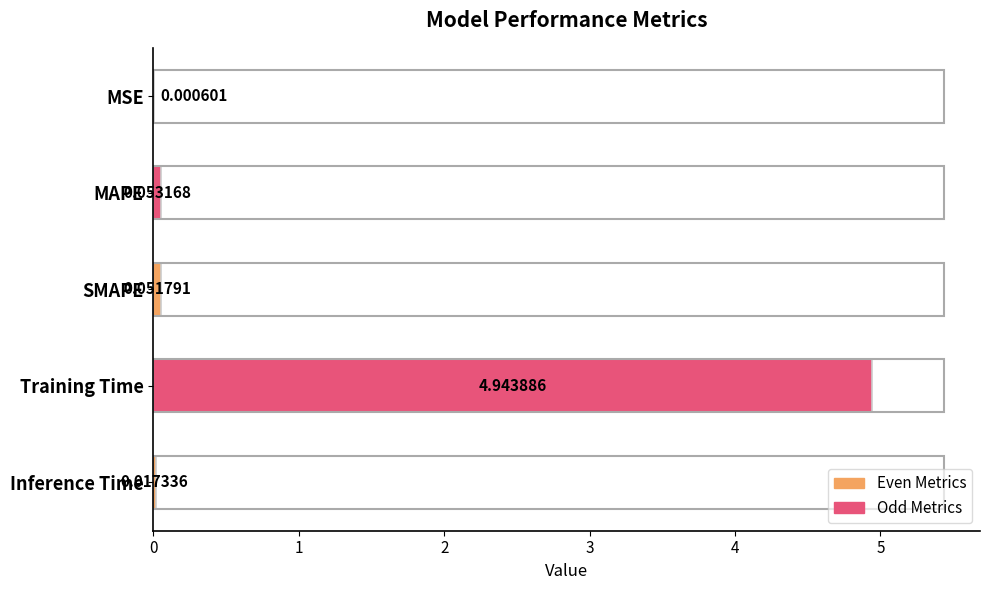

What is the change in value from MSE to Training Time?

+4.9